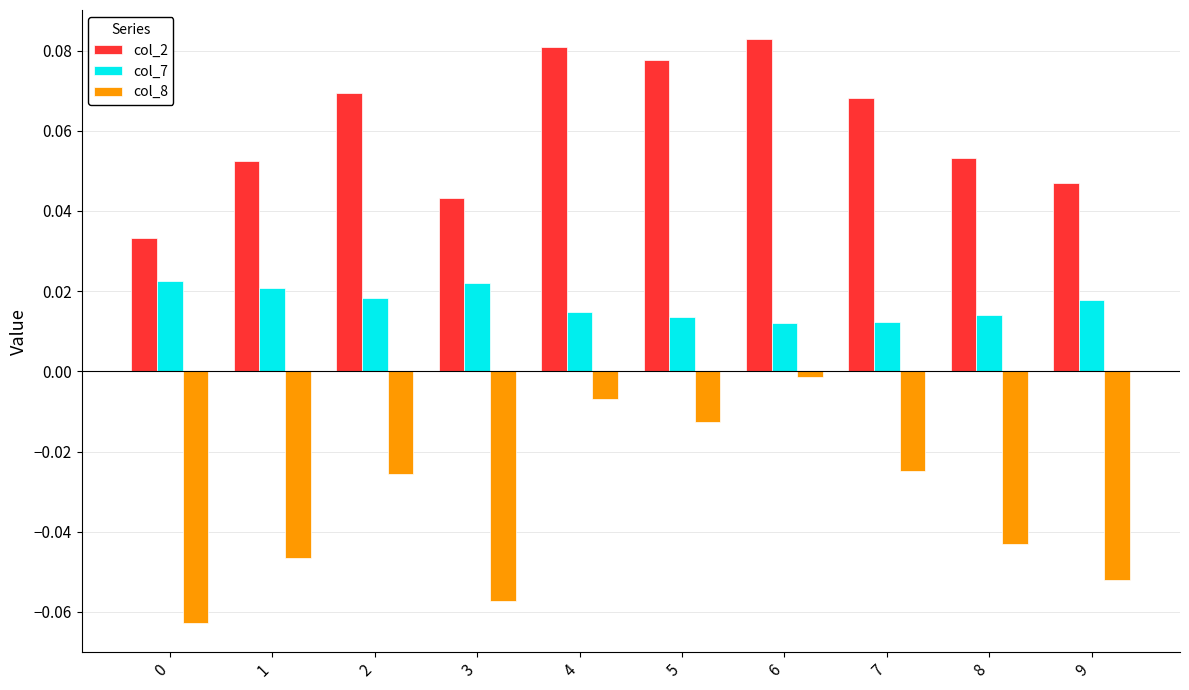

Between 0 and 2, which series saw the biggest shift?

col_8